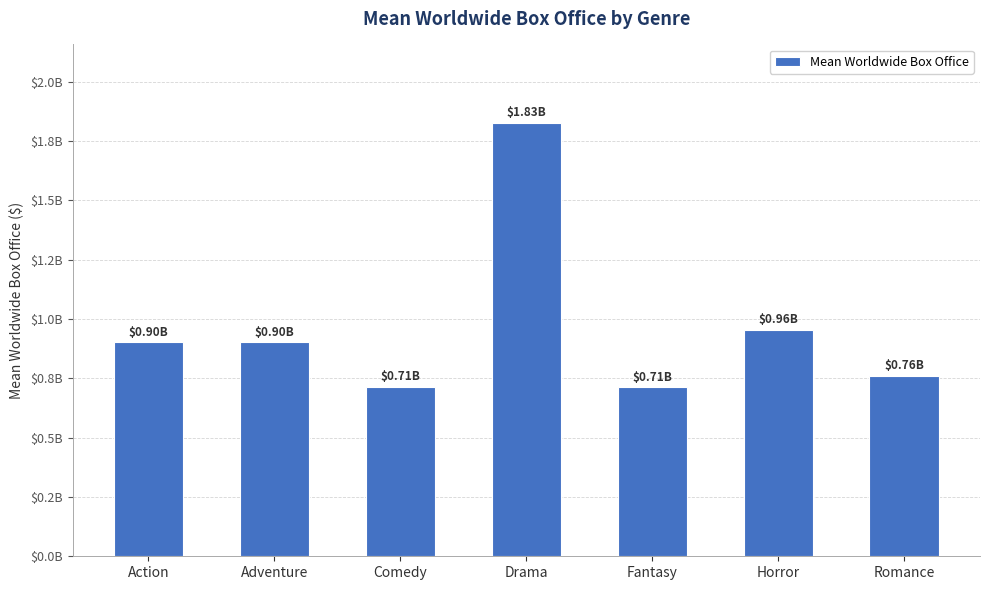

Are the bars horizontal?

No